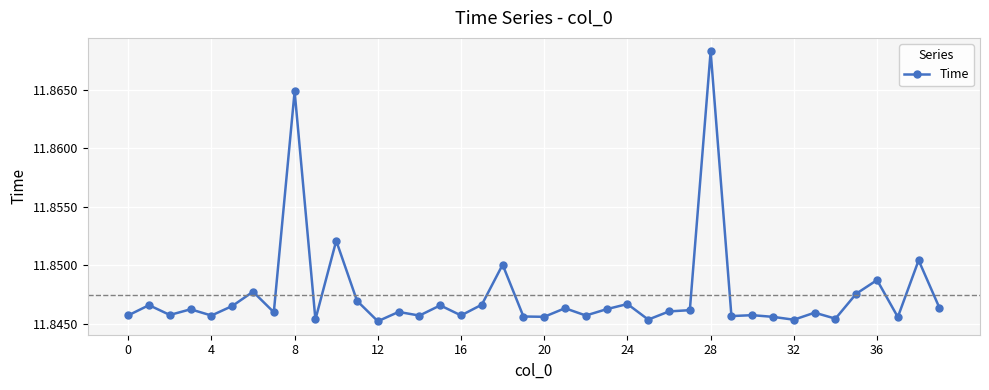

What is the sum of all values?

473.9